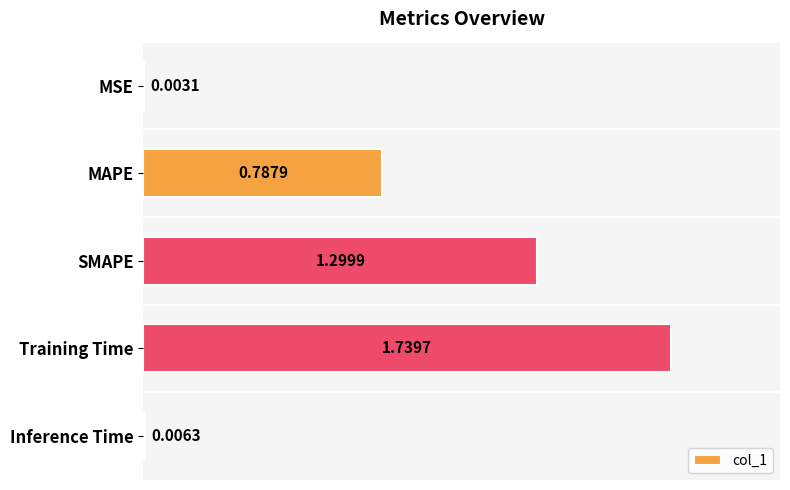

What is the change in value from MAPE to SMAPE?

+0.5